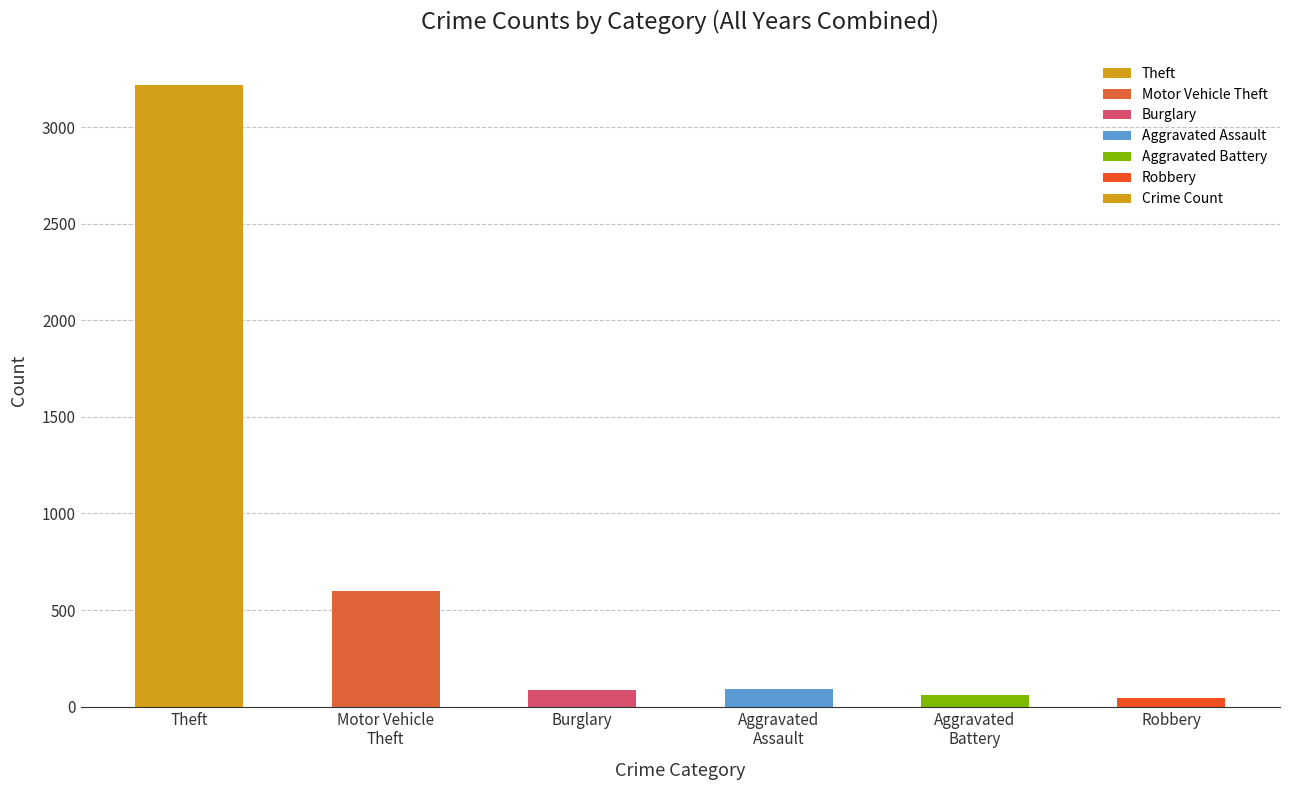

How many bars are there in total?

6